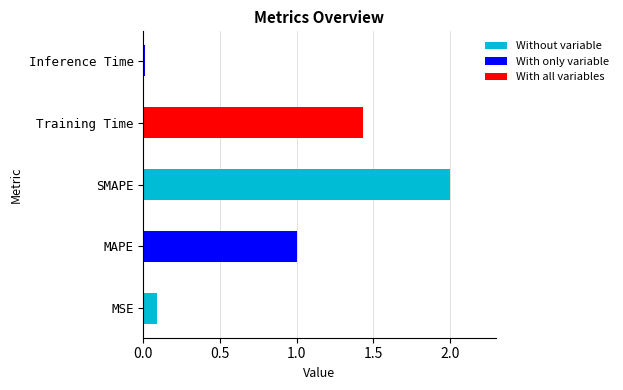

What is the difference between the maximum and minimum values?

2.0